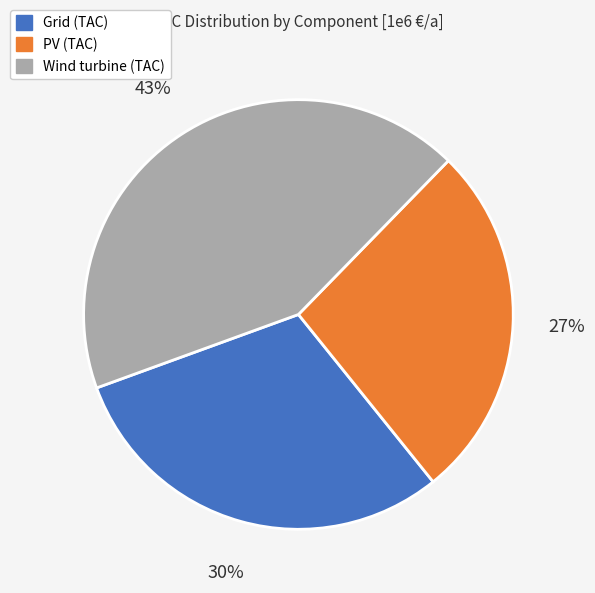

Which has a higher value, Wind turbine (TAC) or Grid (TAC)?

Wind turbine (TAC)